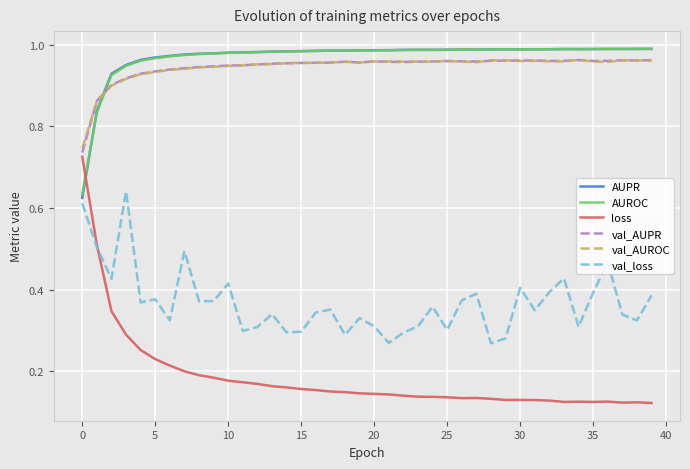

Which series has the largest range (max minus min)?

loss